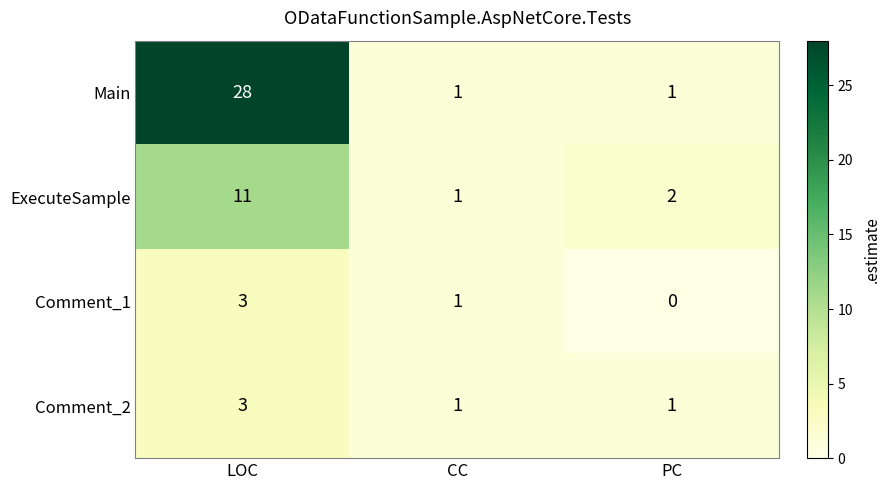

The Comment_1 series shows -2 at PC. True or false?

False